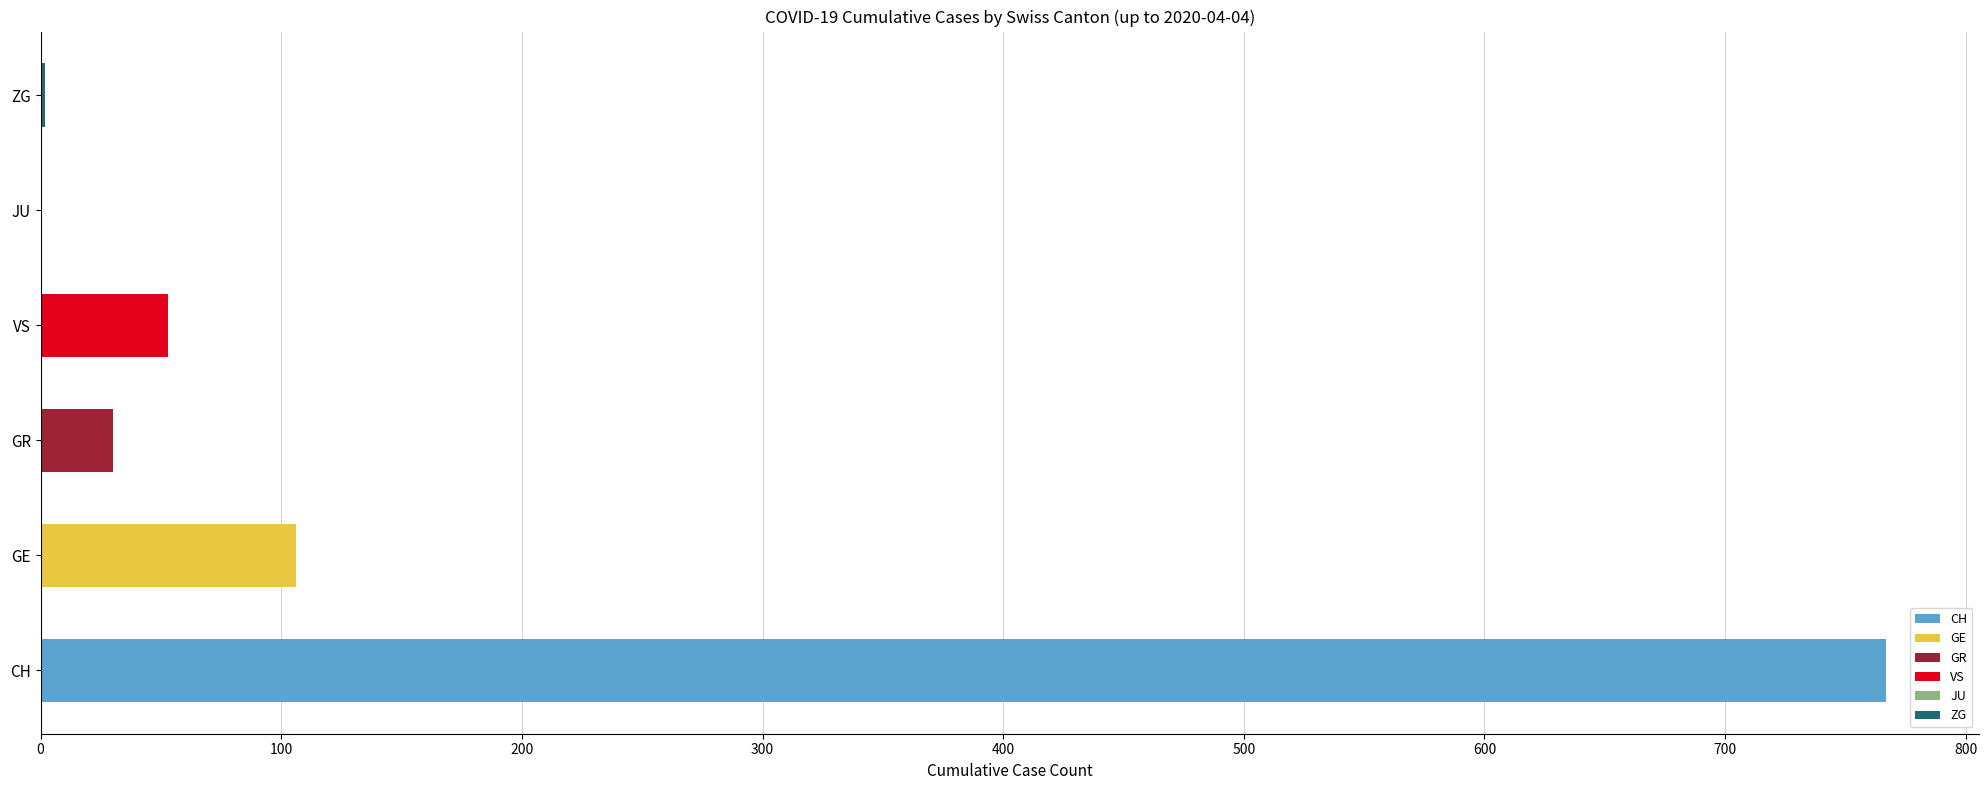

Which label corresponds to the largest value in the chart?

CH